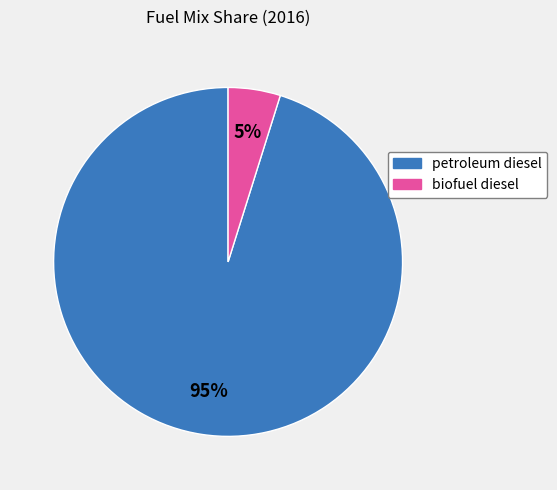

What percentage is the biofuel diesel slice, to the nearest percent?

5%